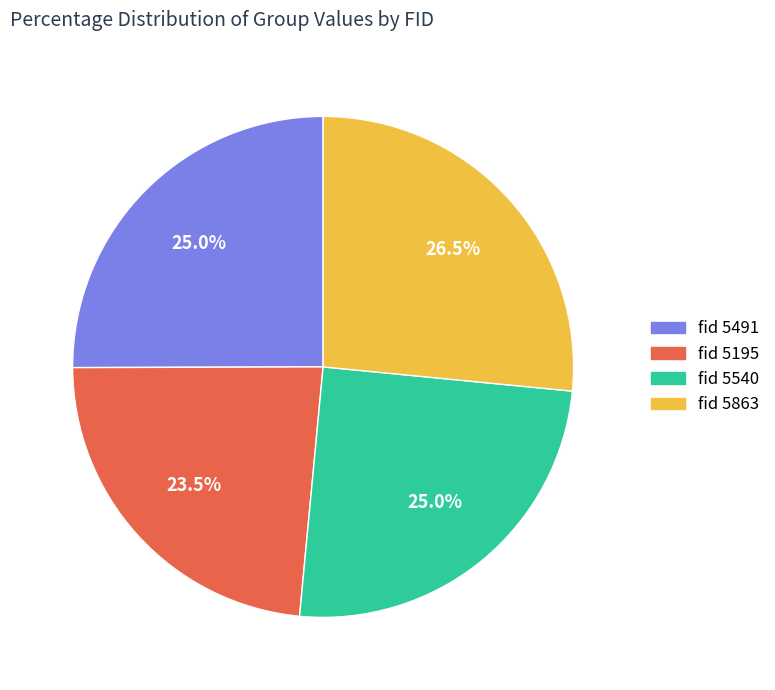

Which category has the biggest portion of the pie?

fid 5863